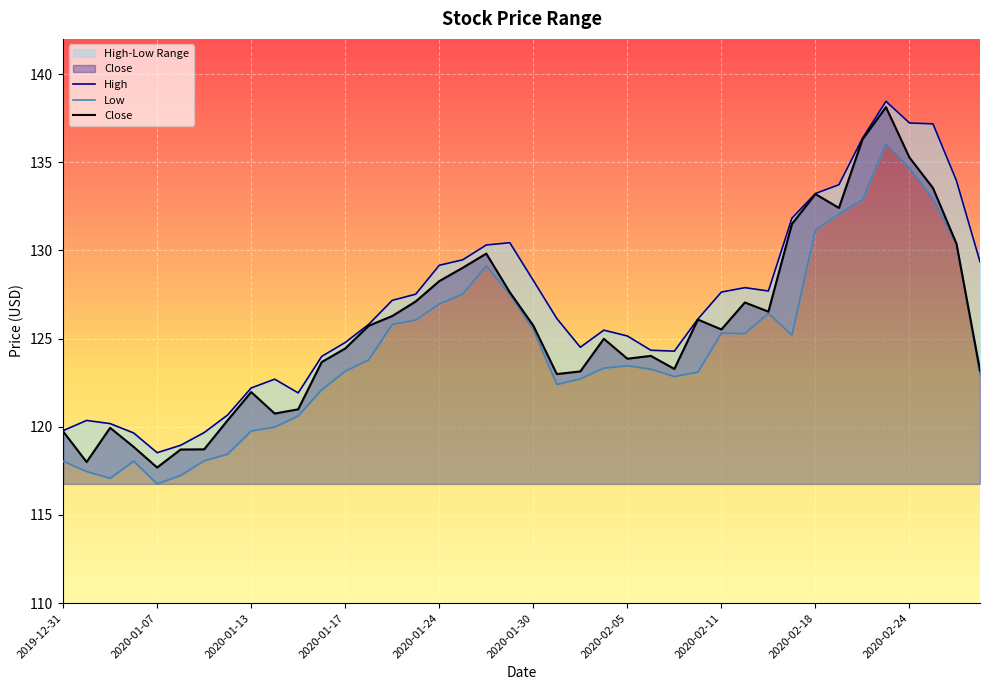

True or false: High and Low cross at least once.

False